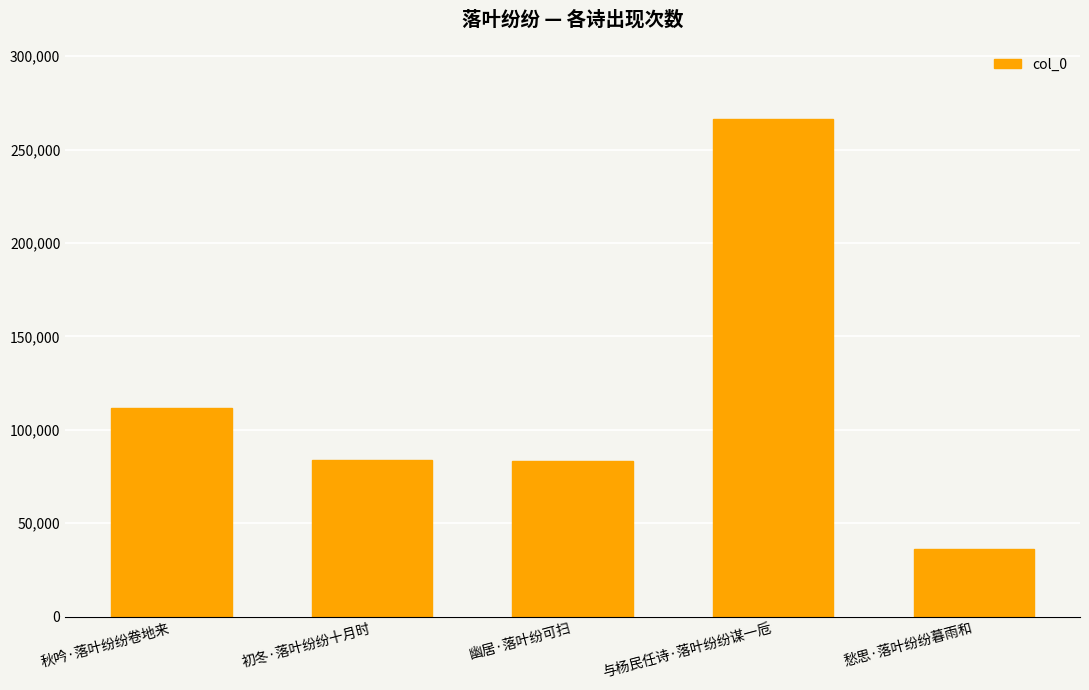

How many values are below 83846?

2